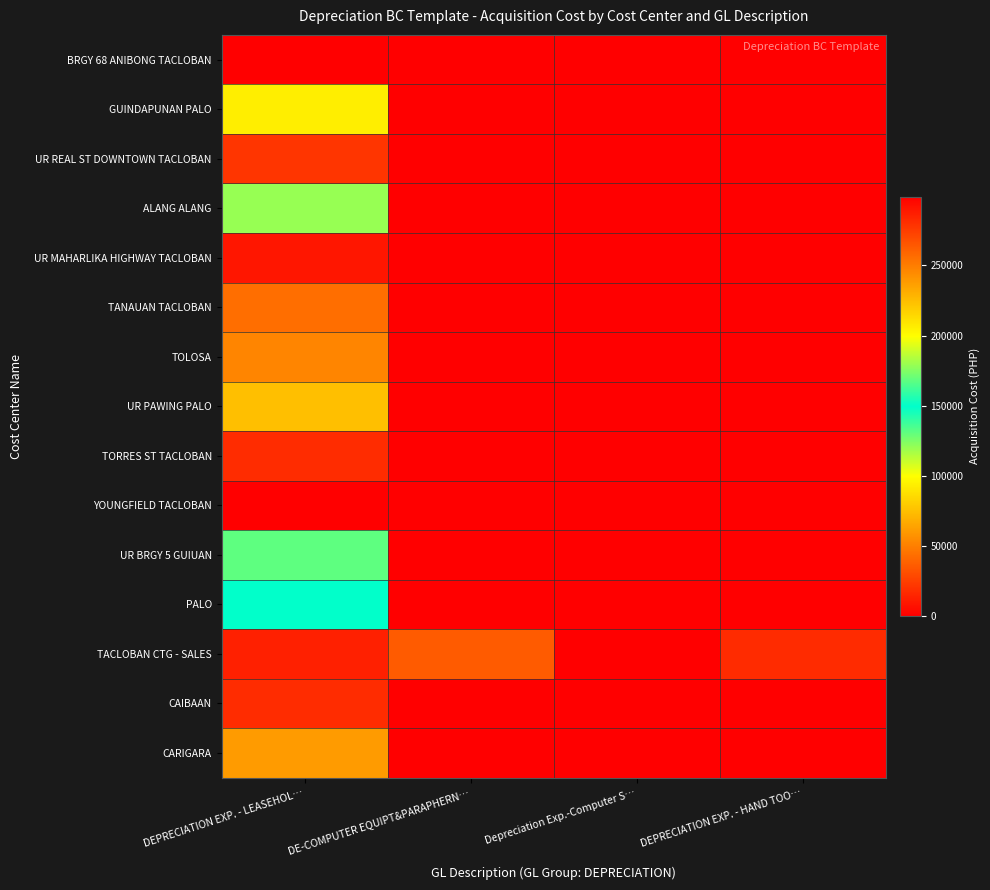

Reading right to left, transcribe all the data shown in this chart.

BRGY 68 ANIBONG TACLOBAN: DEPRECIATION EXP. - HAND TOO…=0.0	Depreciation Exp.-Computer S…=0.0	DE-COMPUTER EQUIPT&PARAPHERN…=0.0	DEPRECIATION EXP. - LEASEHOL…=299099.1
GUINDAPUNAN PALO: DEPRECIATION EXP. - HAND TOO…=0.0	Depreciation Exp.-Computer S…=0.0	DE-COMPUTER EQUIPT&PARAPHERN…=0.0	DEPRECIATION EXP. - LEASEHOL…=205800.0
UR REAL ST DOWNTOWN TACLOBAN: DEPRECIATION EXP. - HAND TOO…=0.0	Depreciation Exp.-Computer S…=0.0	DE-COMPUTER EQUIPT&PARAPHERN…=0.0	DEPRECIATION EXP. - LEASEHOL…=277599.1
ALANG ALANG: DEPRECIATION EXP. - HAND TOO…=0.0	Depreciation Exp.-Computer S…=0.0	DE-COMPUTER EQUIPT&PARAPHERN…=0.0	DEPRECIATION EXP. - LEASEHOL…=120000.0
UR MAHARLIKA HIGHWAY TACLOBAN: DEPRECIATION EXP. - HAND TOO…=0.0	Depreciation Exp.-Computer S…=0.0	DE-COMPUTER EQUIPT&PARAPHERN…=0.0	DEPRECIATION EXP. - LEASEHOL…=290000.0
TANAUAN TACLOBAN: DEPRECIATION EXP. - HAND TOO…=0.0	Depreciation Exp.-Computer S…=0.0	DE-COMPUTER EQUIPT&PARAPHERN…=0.0	DEPRECIATION EXP. - LEASEHOL…=43500.0
TOLOSA: DEPRECIATION EXP. - HAND TOO…=0.0	Depreciation Exp.-Computer S…=0.0	DE-COMPUTER EQUIPT&PARAPHERN…=0.0	DEPRECIATION EXP. - LEASEHOL…=52500.0
UR PAWING PALO: DEPRECIATION EXP. - HAND TOO…=0.0	Depreciation Exp.-Computer S…=0.0	DE-COMPUTER EQUIPT&PARAPHERN…=0.0	DEPRECIATION EXP. - LEASEHOL…=75000.0
TORRES ST TACLOBAN: DEPRECIATION EXP. - HAND TOO…=0.0	Depreciation Exp.-Computer S…=0.0	DE-COMPUTER EQUIPT&PARAPHERN…=0.0	DEPRECIATION EXP. - LEASEHOL…=18000.0
YOUNGFIELD TACLOBAN: DEPRECIATION EXP. - HAND TOO…=0.0	Depreciation Exp.-Computer S…=0.0	DE-COMPUTER EQUIPT&PARAPHERN…=0.0	DEPRECIATION EXP. - LEASEHOL…=299000.0
UR BRGY 5 GUIUAN: DEPRECIATION EXP. - HAND TOO…=0.0	Depreciation Exp.-Computer S…=0.0	DE-COMPUTER EQUIPT&PARAPHERN…=0.0	DEPRECIATION EXP. - LEASEHOL…=168000.0
PALO: DEPRECIATION EXP. - HAND TOO…=0.0	Depreciation Exp.-Computer S…=0.0	DE-COMPUTER EQUIPT&PARAPHERN…=0.0	DEPRECIATION EXP. - LEASEHOL…=150000.0
TACLOBAN CTG - SALES: DEPRECIATION EXP. - HAND TOO…=16959.0	Depreciation Exp.-Computer S…=0.0	DE-COMPUTER EQUIPT&PARAPHERN…=36000.0	DEPRECIATION EXP. - LEASEHOL…=13000.0
CAIBAAN: DEPRECIATION EXP. - HAND TOO…=0.0	Depreciation Exp.-Computer S…=0.0	DE-COMPUTER EQUIPT&PARAPHERN…=0.0	DEPRECIATION EXP. - LEASEHOL…=18000.0
CARIGARA: DEPRECIATION EXP. - HAND TOO…=0.0	Depreciation Exp.-Computer S…=0.0	DE-COMPUTER EQUIPT&PARAPHERN…=0.0	DEPRECIATION EXP. - LEASEHOL…=61000.0